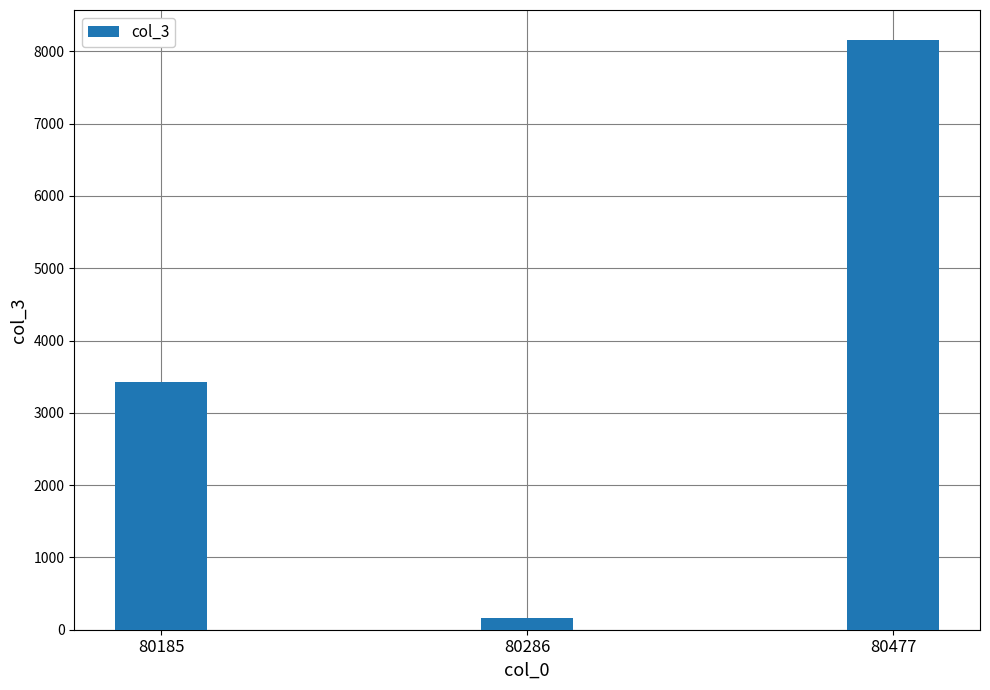

How many bars are there in total?

3